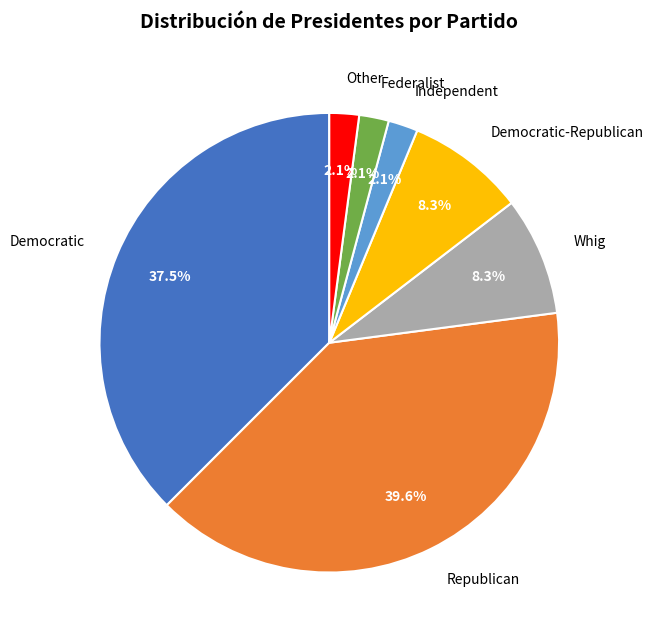

Is Republican the majority of the pie?

No